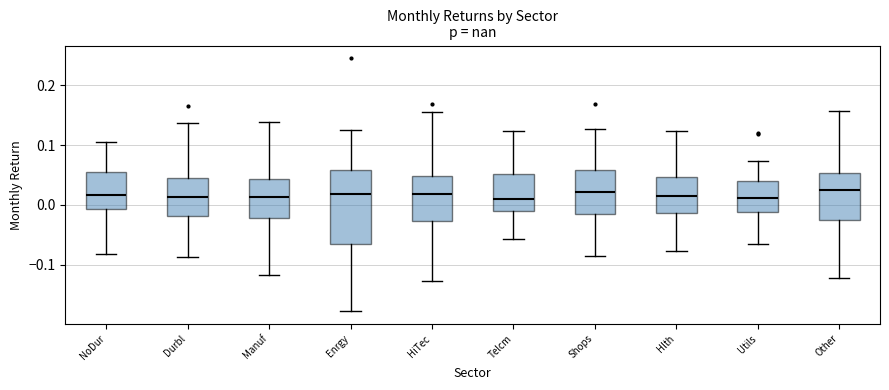

Reading left to right, read every box against the y-axis: the position of its median line, the range the box covers, and the ends of its whiskers. The values are not printed on the chart, so give them approximately, as read against the axis.

NoDur: median 0.02, box -0.01 to 0.06, whiskers -0.08 to 0.11
Durbl: median 0.01, box -0.02 to 0.05, whiskers -0.09 to 0.14
Manuf: median 0.01, box -0.02 to 0.04, whiskers -0.12 to 0.14
Enrgy: median 0.02, box -0.06 to 0.06, whiskers -0.18 to 0.13
HiTec: median 0.02, box -0.03 to 0.05, whiskers -0.13 to 0.15
Telcm: median 0.01, box -0.01 to 0.05, whiskers -0.06 to 0.12
Shops: median 0.02, box -0.01 to 0.06, whiskers -0.09 to 0.13
Hlth: median 0.01, box -0.01 to 0.05, whiskers -0.08 to 0.12
Utils: median 0.01, box -0.01 to 0.04, whiskers -0.07 to 0.07
Other: median 0.02, box -0.03 to 0.05, whiskers -0.12 to 0.16